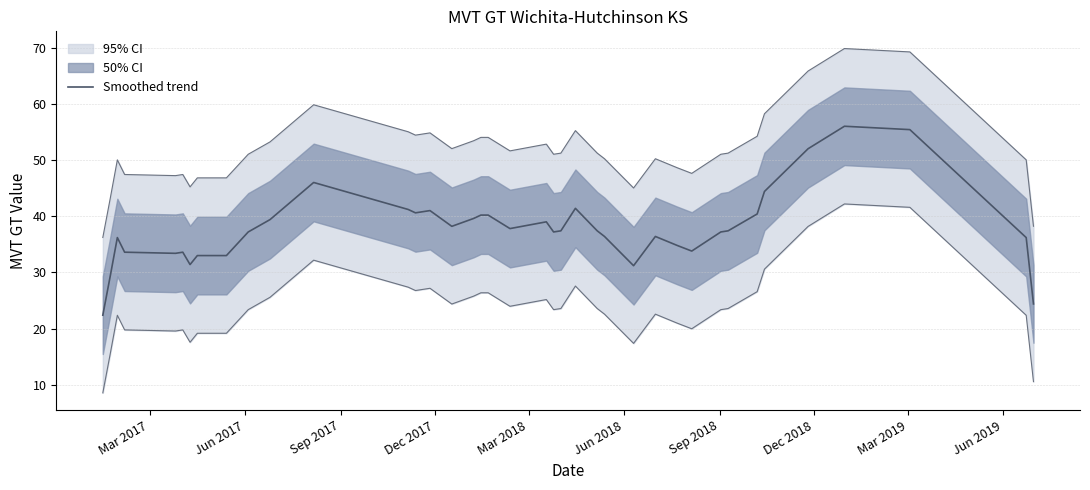

What is the minimum value for Smoothed trend?

22.4